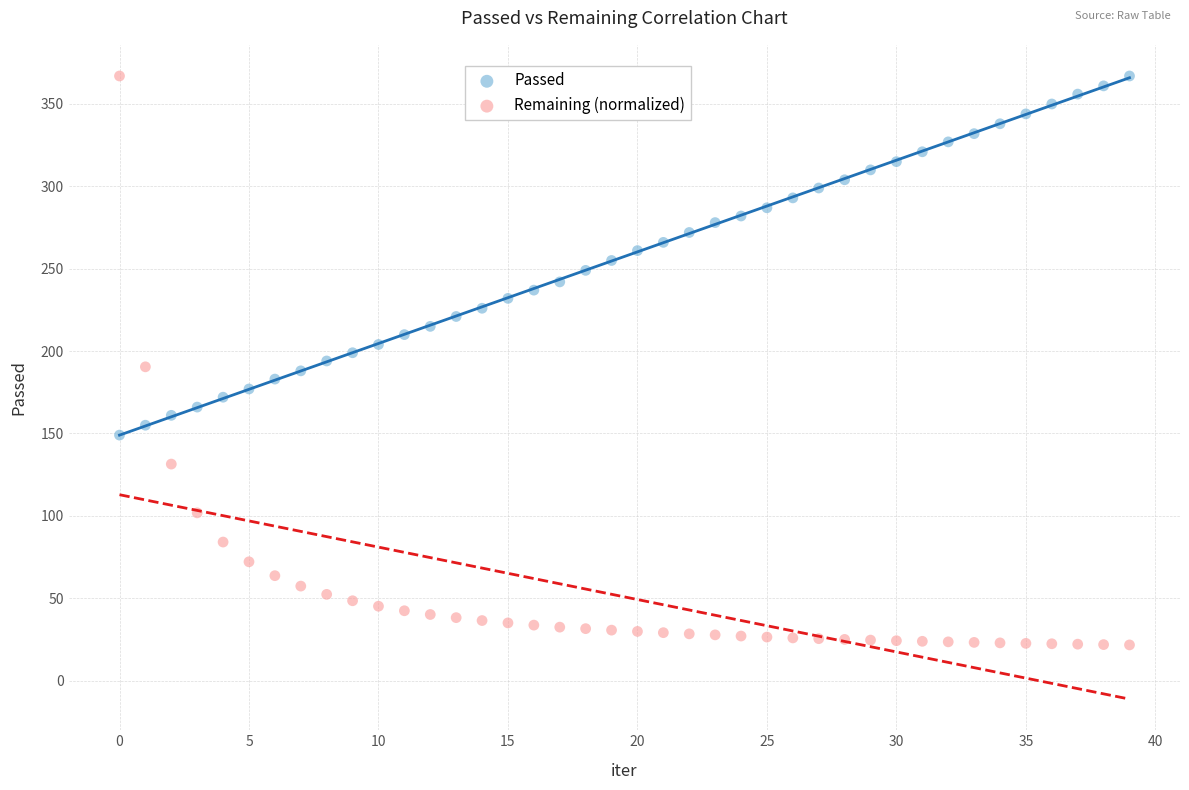

Which series has the largest Y range (max minus min)?

Remaining (normalized)